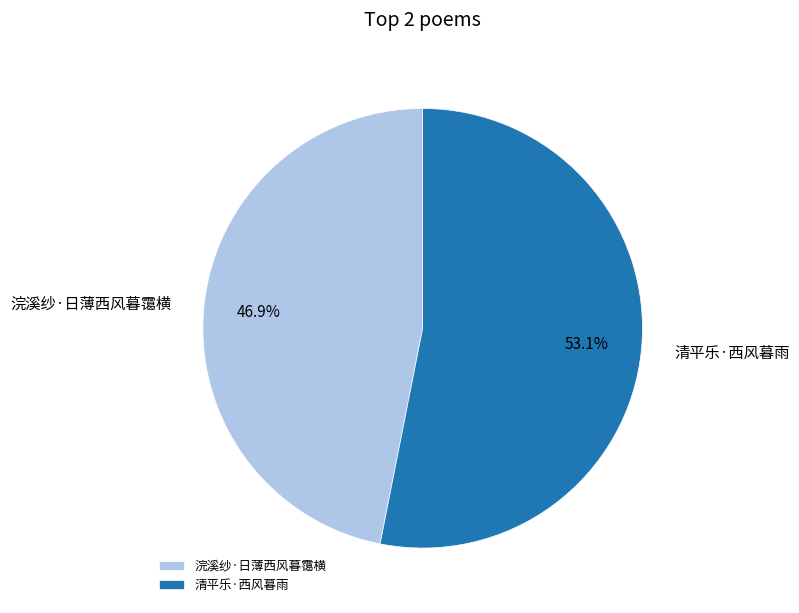

Which slice is the smallest?

浣溪纱·日薄西风暮霭横